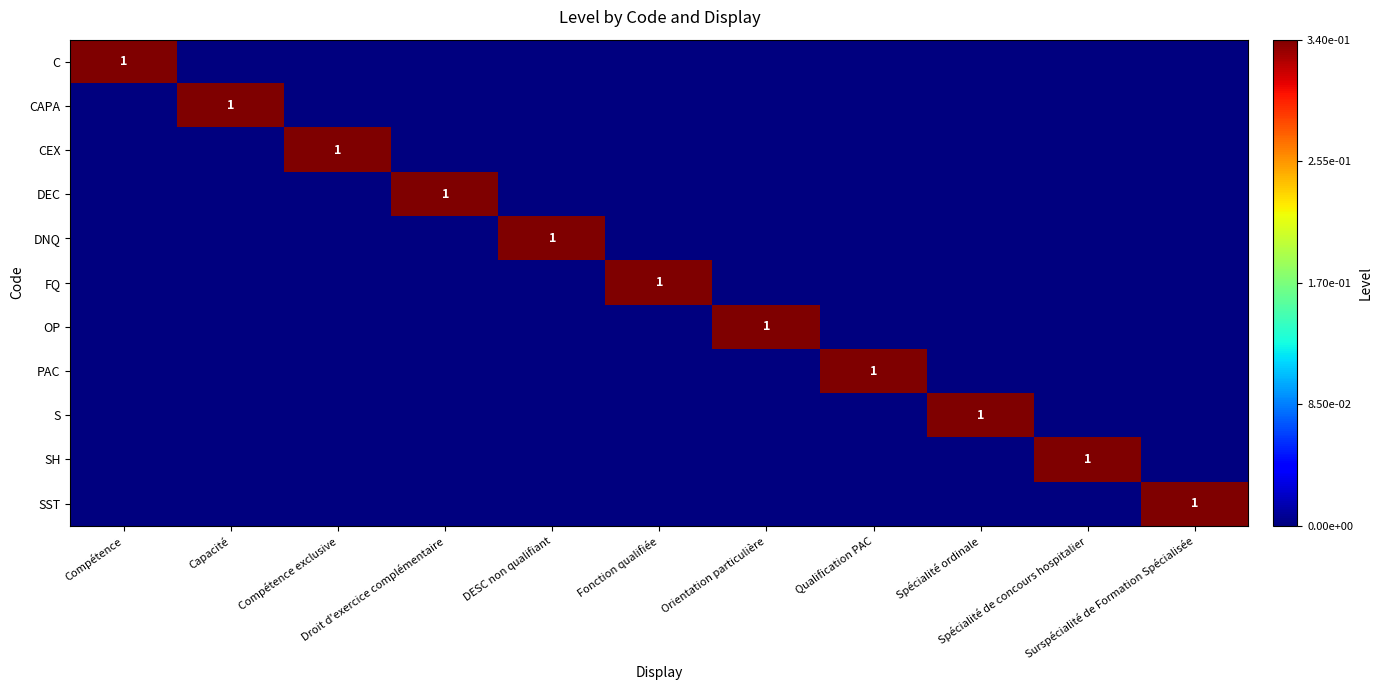

The value of FQ at Surspécialité de Formation Spécialisée is 0. True or false?

True